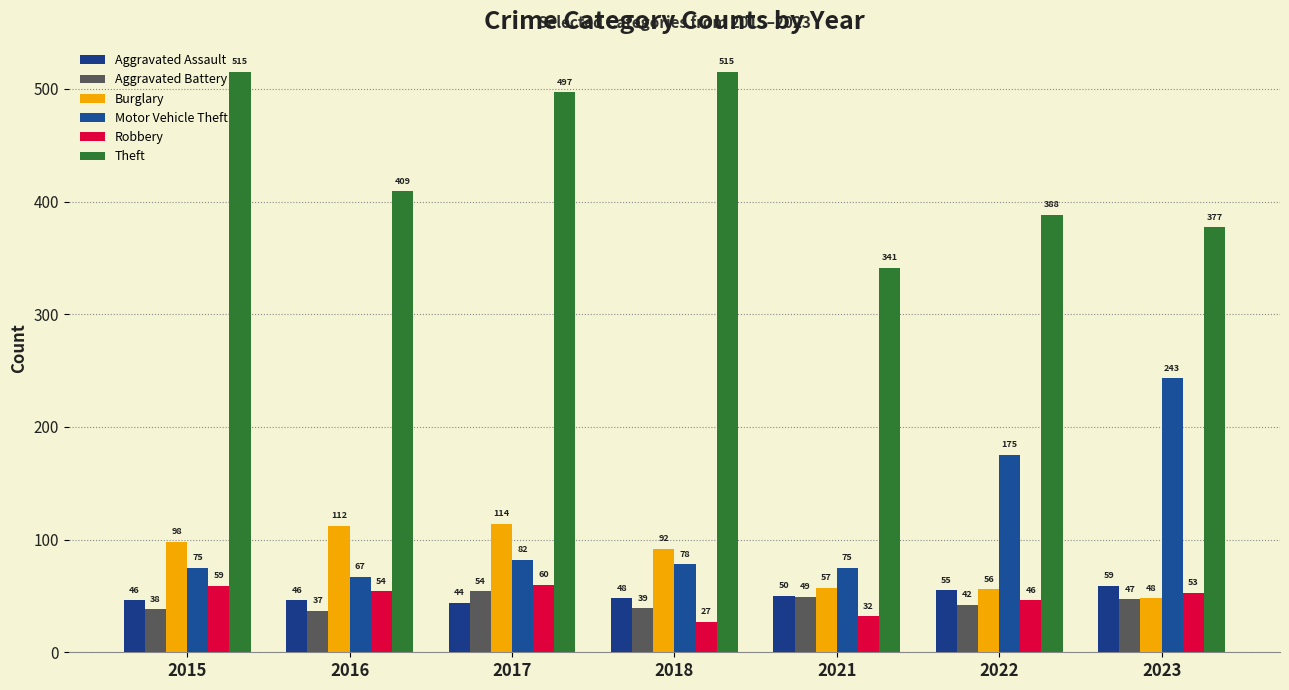

Reading left to right, list all the values displayed in this chart.

Aggravated Assault: 2015=46	2016=46	2017=44	2018=48	2021=50	2022=55	2023=59
Aggravated Battery: 2015=38	2016=37	2017=54	2018=39	2021=49	2022=42	2023=47
Burglary: 2015=98	2016=112	2017=114	2018=92	2021=57	2022=56	2023=48
Motor Vehicle Theft: 2015=75	2016=67	2017=82	2018=78	2021=75	2022=175	2023=243
Robbery: 2015=59	2016=54	2017=60	2018=27	2021=32	2022=46	2023=53
Theft: 2015=515	2016=409	2017=497	2018=515	2021=341	2022=388	2023=377